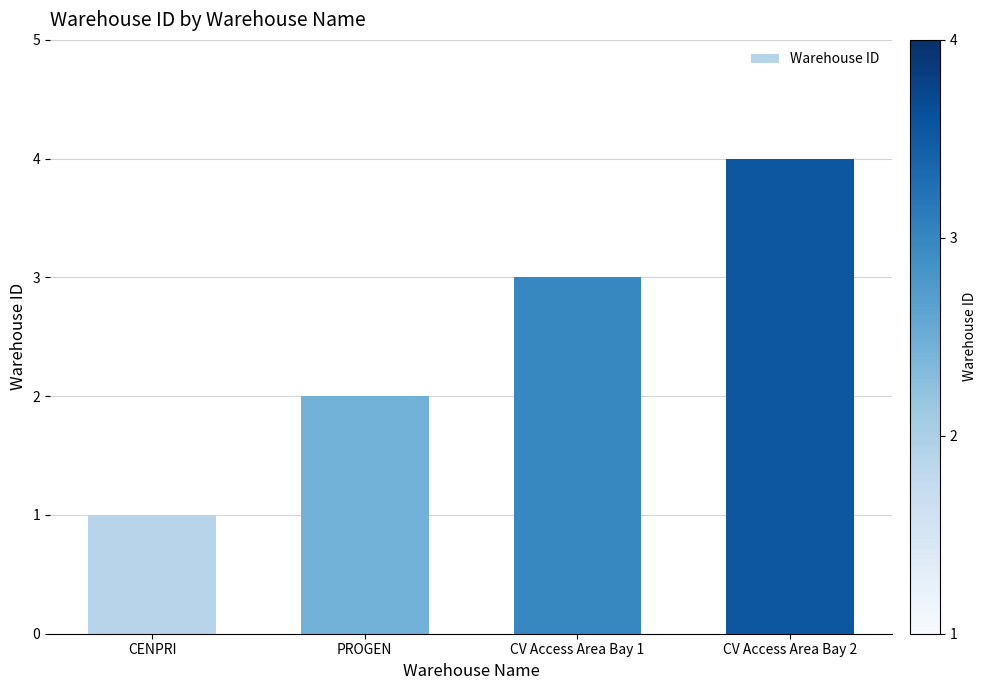

Which label corresponds to the largest value in the chart?

CV Access Area Bay 2